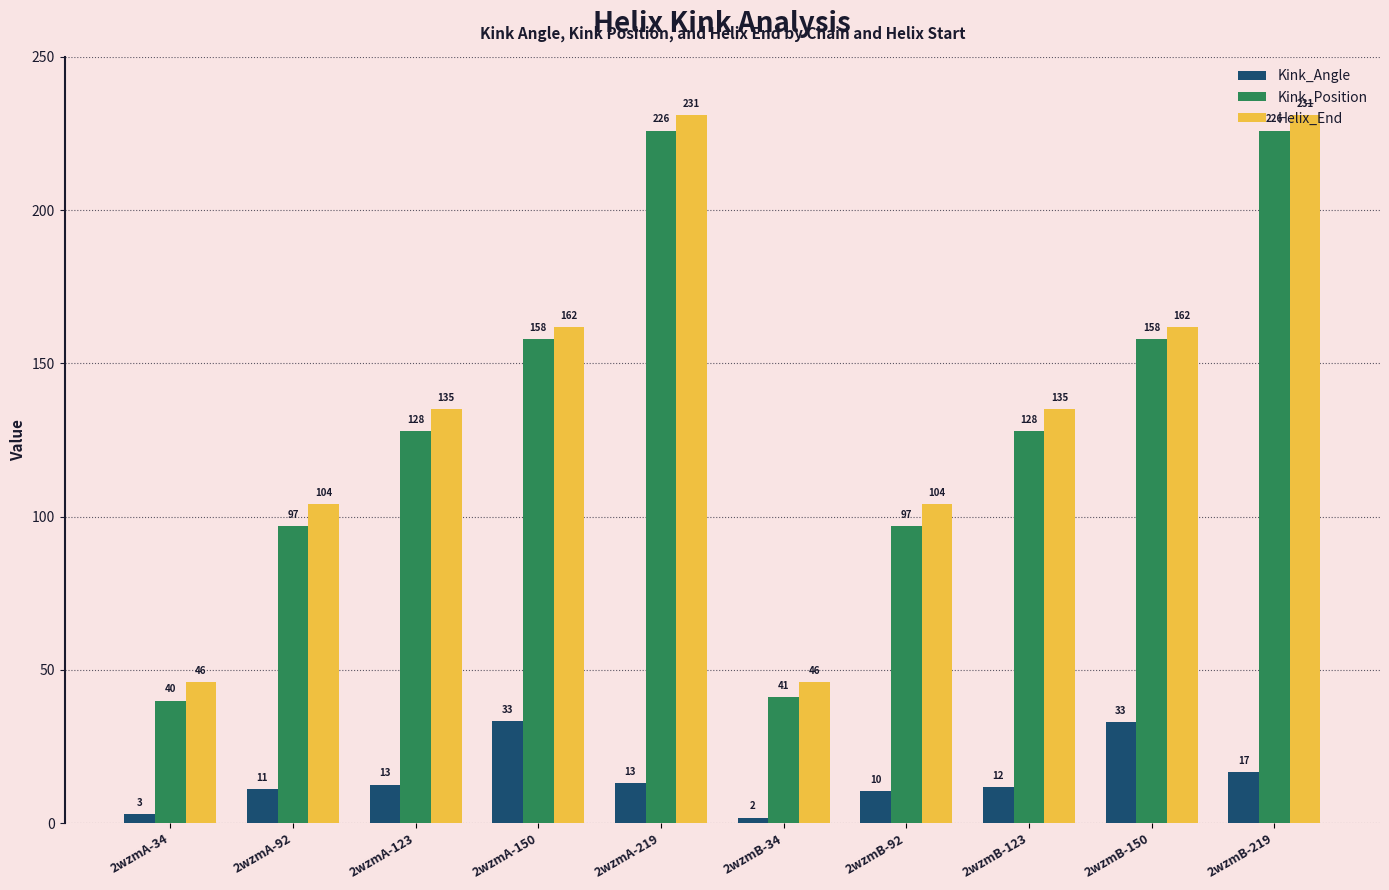

What value does the Helix_End series have at 2wzmA-123?

135.0